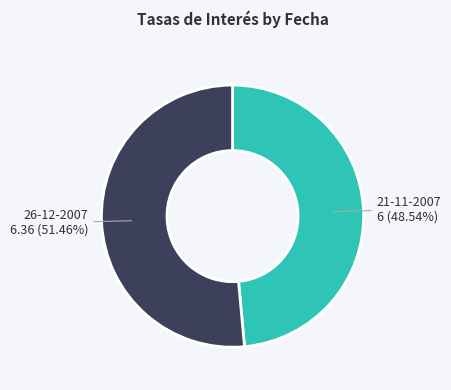

How many segments does this pie chart have?

2